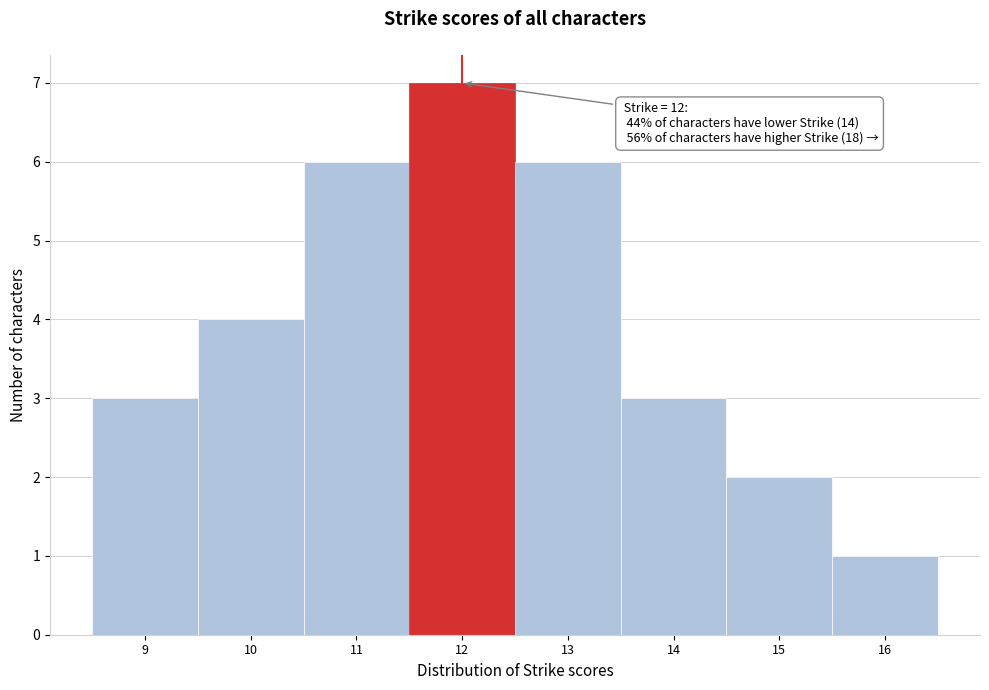

Over which range of the x-axis is the bar tallest?

11.5 to 12.5